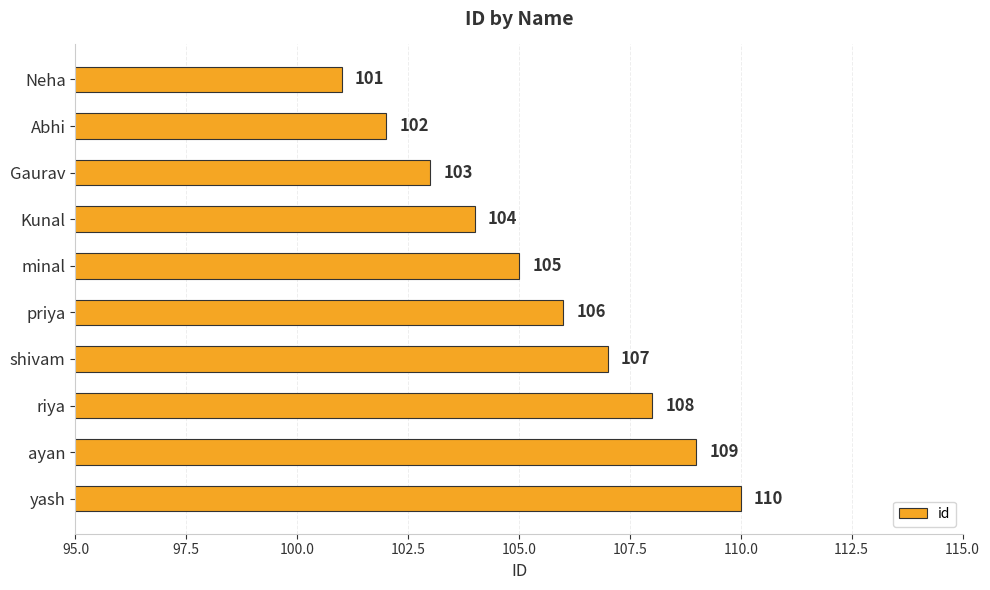

What is the value of the 4th bar from the top?

104